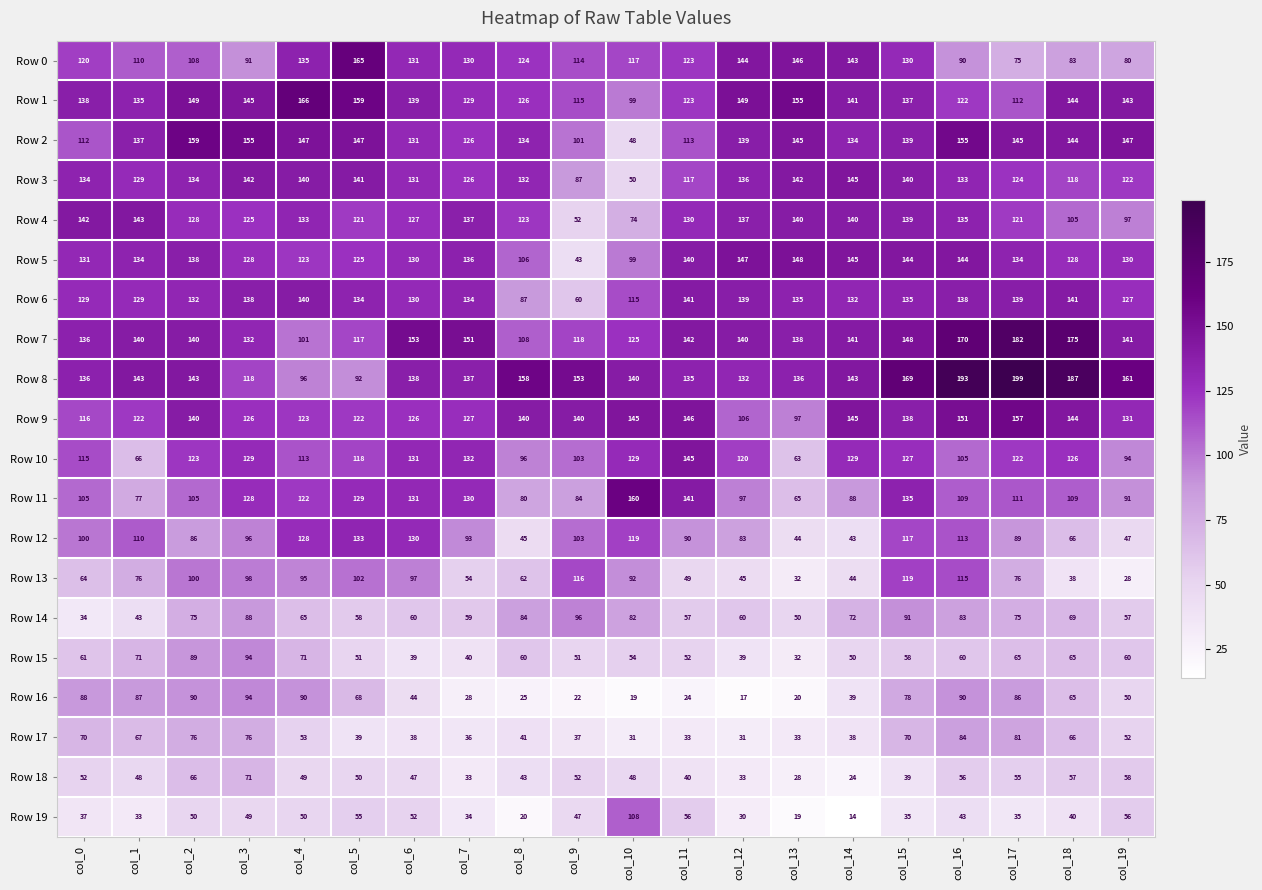

What is the difference between the Row 15 values at col_13 and col_16?

28